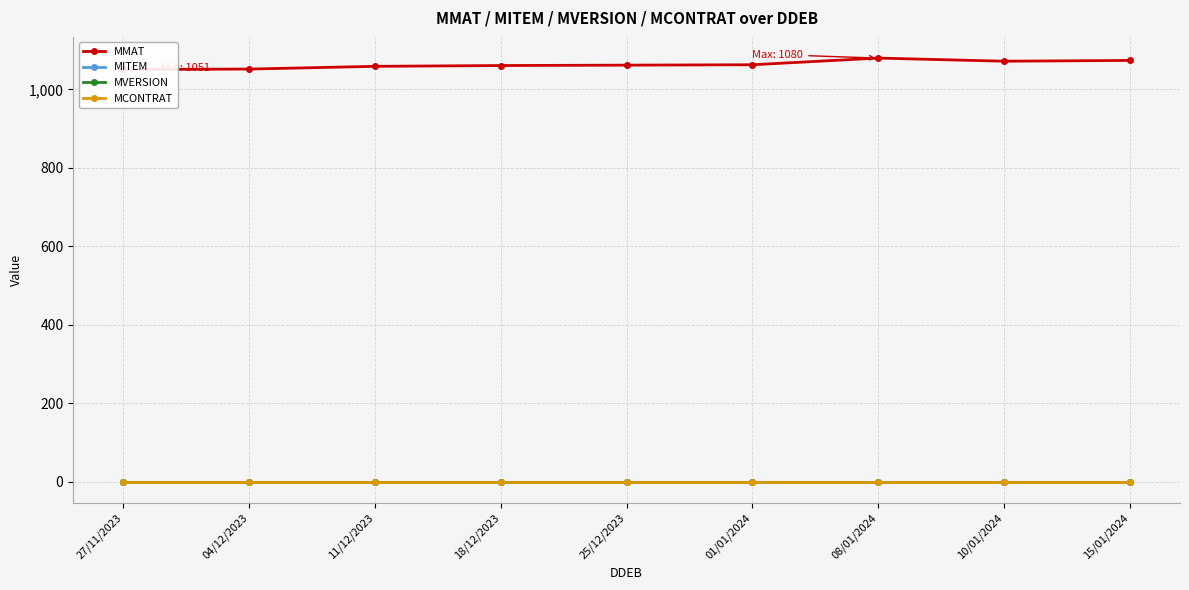

How many lines are shown in the chart?

4